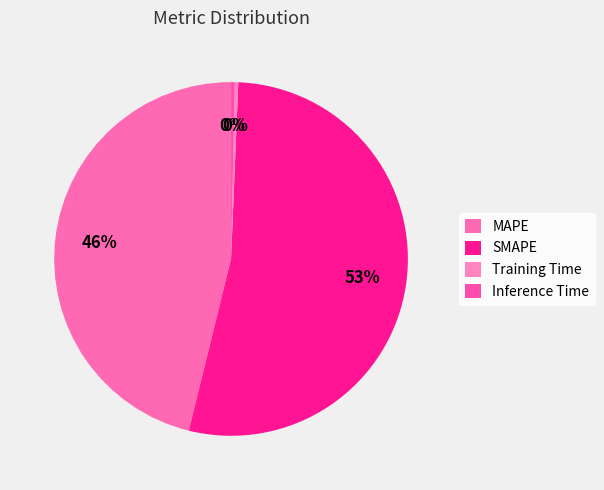

Count the number of slices in the pie.

4